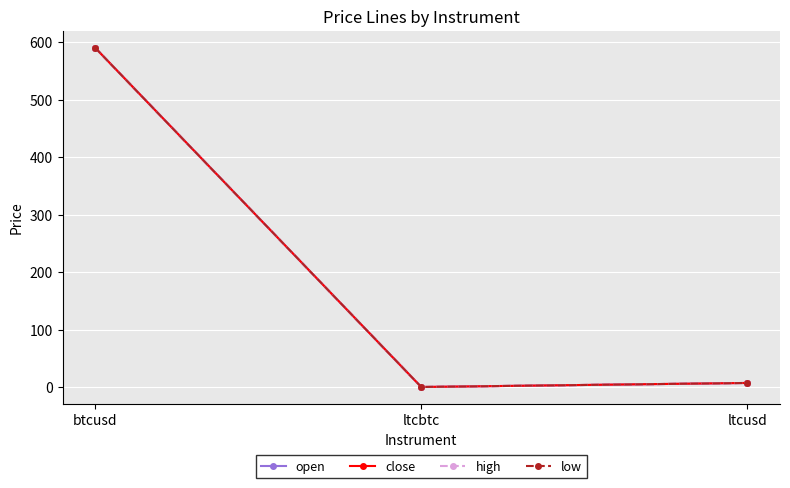

Which category has the lowest value across all series?

ltcbtc